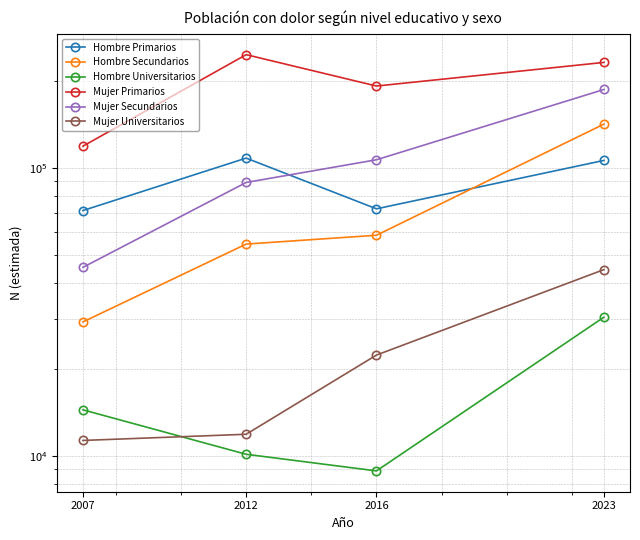

Read the Hombre Primarios value at 2016.

72171